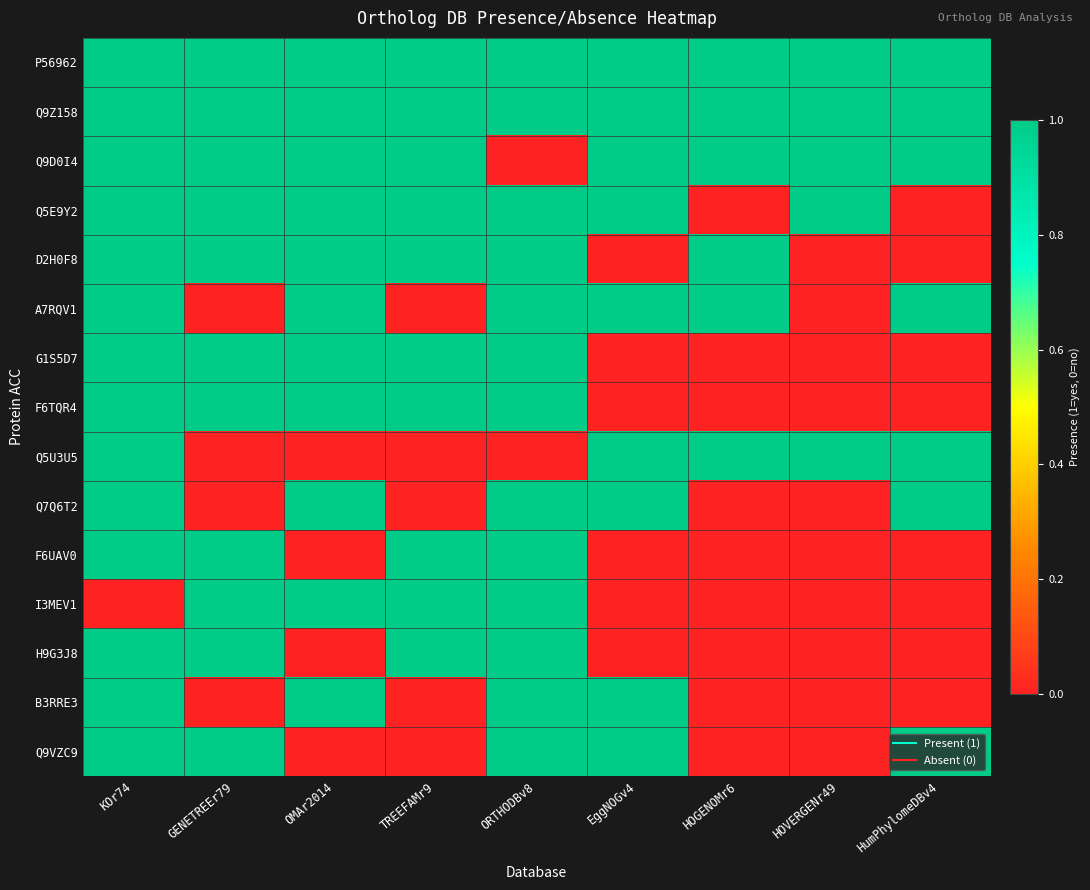

What is the greatest value displayed?

1